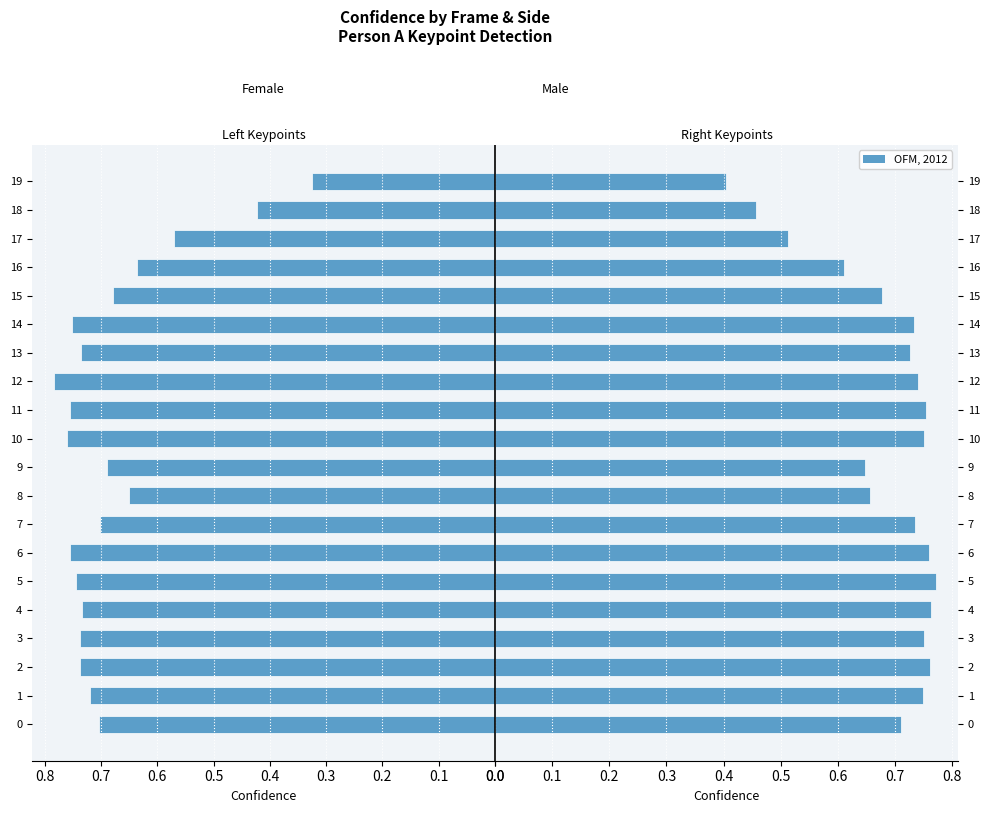

What is the value of the a_left_eye_confidence bar at the 14th from the left?

0.7